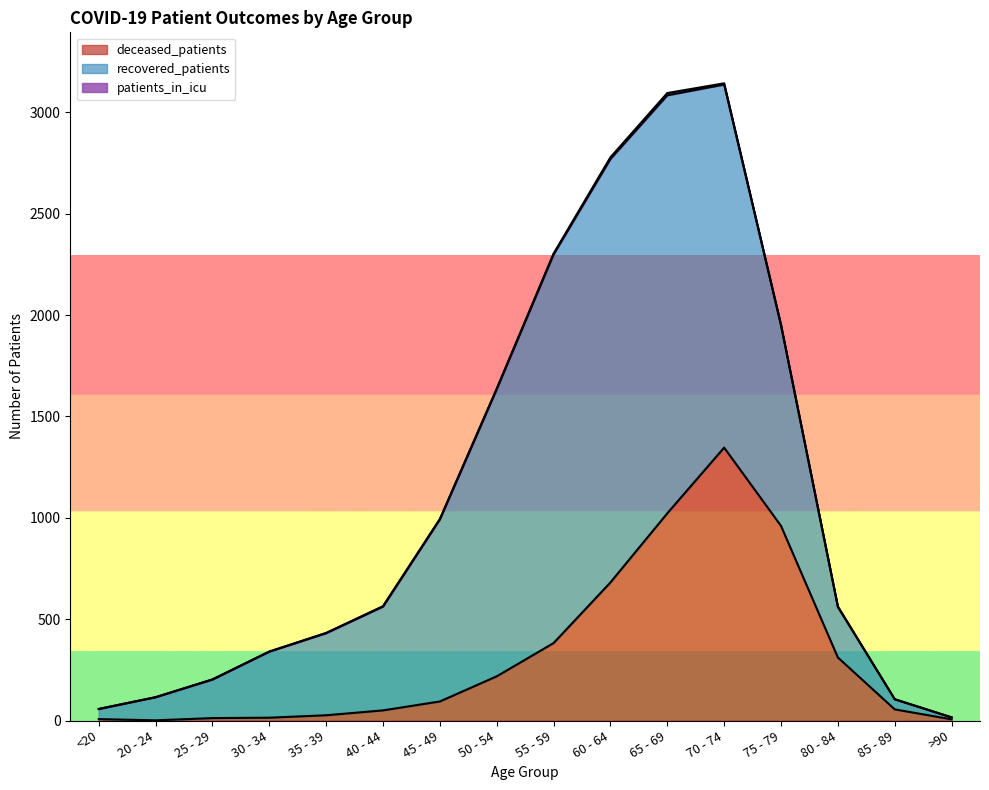

List the labels in order of patients_in_icu value, smallest first.

<20, 20 - 24, 30 - 34, 85 - 89, 25 - 29, 35 - 39, >90, 40 - 44, 45 - 49, 75 - 79, 50 - 54, 80 - 84, 55 - 59, 70 - 74, 60 - 64, 65 - 69